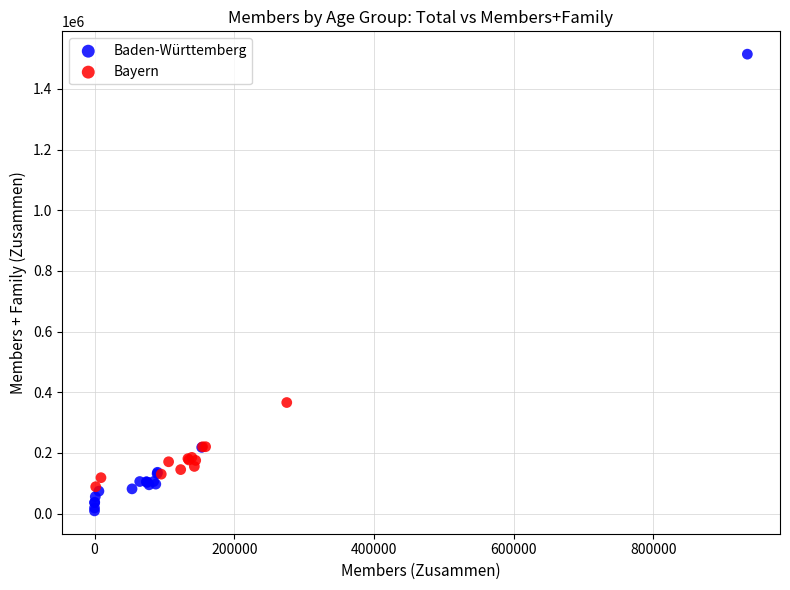

Which series has the largest Y range (max minus min)?

Baden-Württemberg